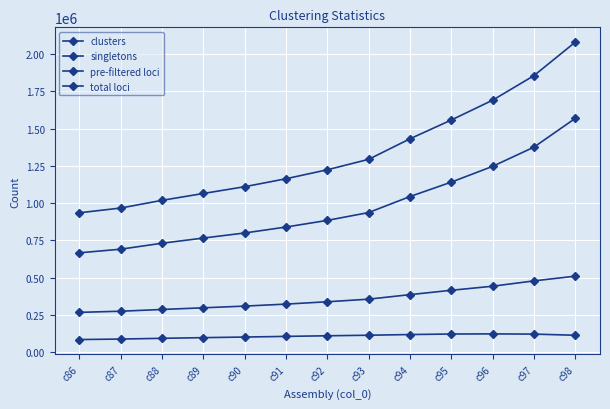

Rank the series at c93 from highest to lowest value.

clusters, singletons, pre-filtered loci, total loci